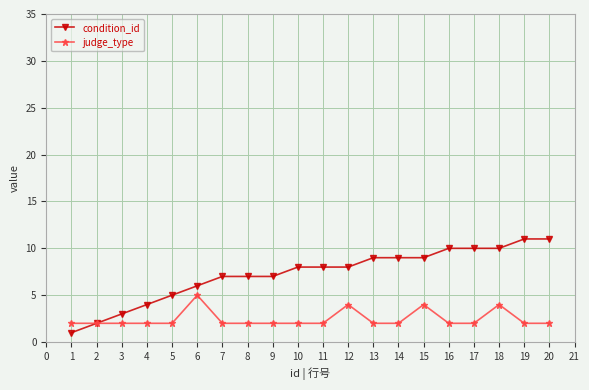

Between 5 and 20, which series saw the biggest shift?

condition_id